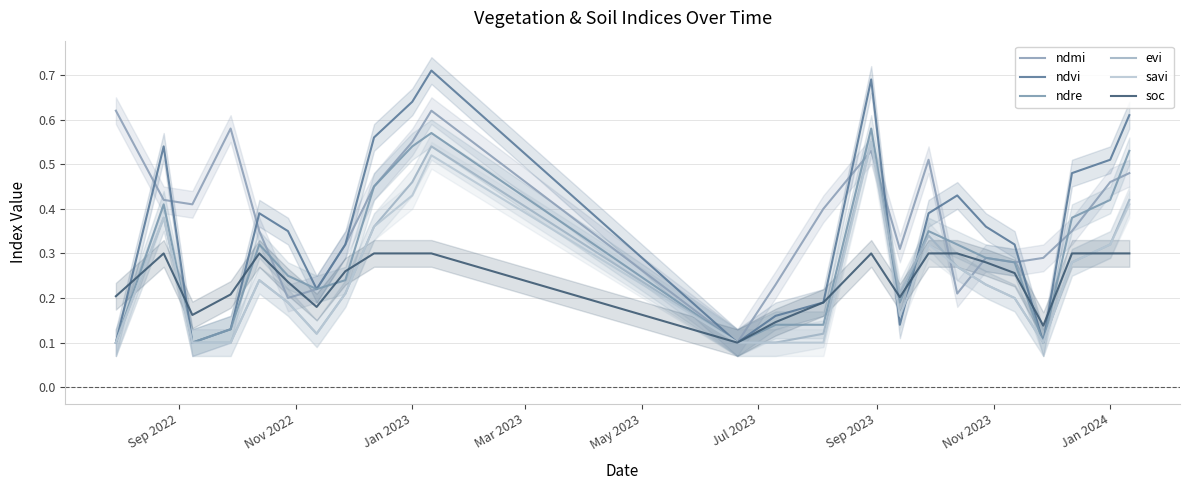

True or false: savi has more than 2 points higher than both neighbors.

True